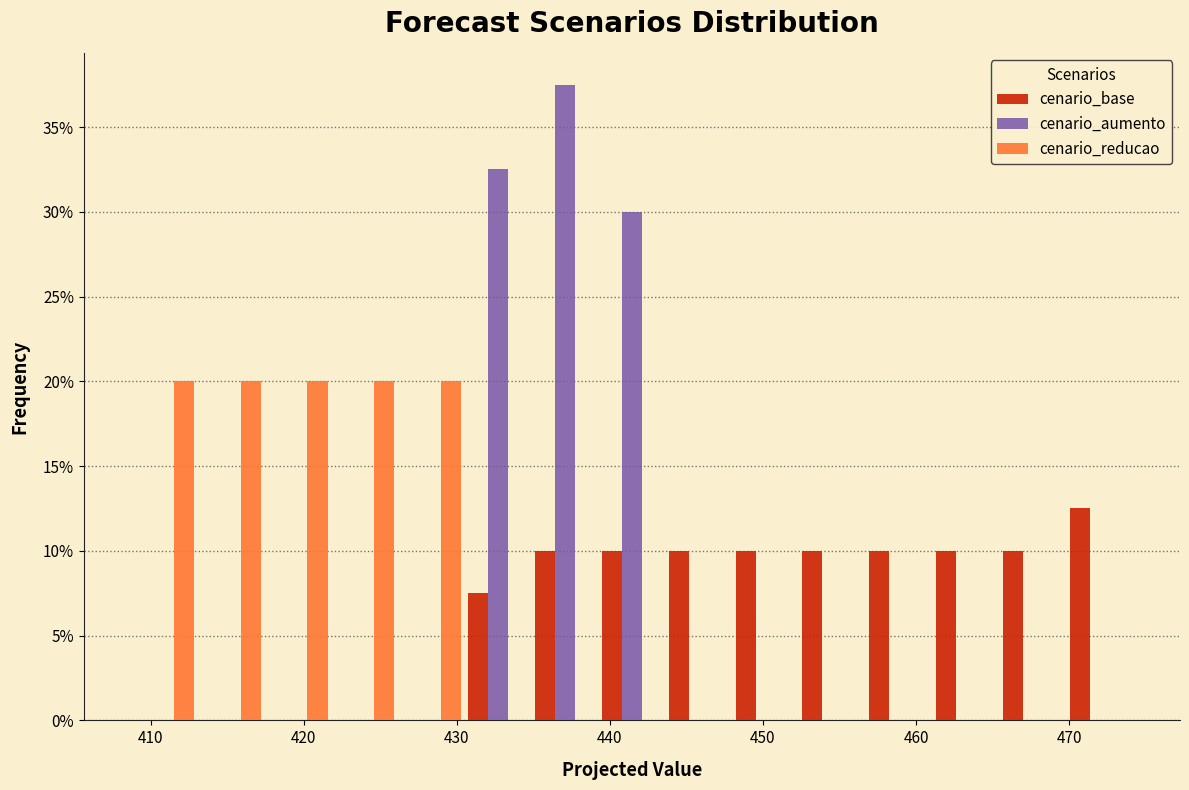

Reading left to right, transcribe this chart: for each range on the x-axis, give the height of each series' bar. Neither the bar edges nor the heights are printed on the chart, so give them approximately, as read against the axes.

409 to 413: cenario_base=0	cenario_aumento=0	cenario_reducao=20.0
413 to 417: cenario_base=0	cenario_aumento=0	cenario_reducao=20.0
417 to 422: cenario_base=0	cenario_aumento=0	cenario_reducao=20.0
422 to 426: cenario_base=0	cenario_aumento=0	cenario_reducao=20.0
426 to 431: cenario_base=0	cenario_aumento=0	cenario_reducao=20.0
431 to 435: cenario_base=7.5	cenario_aumento=32.5	cenario_reducao=0
435 to 439: cenario_base=10.0	cenario_aumento=37.5	cenario_reducao=0
439 to 444: cenario_base=10.0	cenario_aumento=30.0	cenario_reducao=0
444 to 448: cenario_base=10.0	cenario_aumento=0	cenario_reducao=0
448 to 452: cenario_base=10.0	cenario_aumento=0	cenario_reducao=0
452 to 457: cenario_base=10.0	cenario_aumento=0	cenario_reducao=0
457 to 461: cenario_base=10.0	cenario_aumento=0	cenario_reducao=0
461 to 465: cenario_base=10.0	cenario_aumento=0	cenario_reducao=0
465 to 470: cenario_base=10.0	cenario_aumento=0	cenario_reducao=0
470 to 474: cenario_base=12.5	cenario_aumento=0	cenario_reducao=0